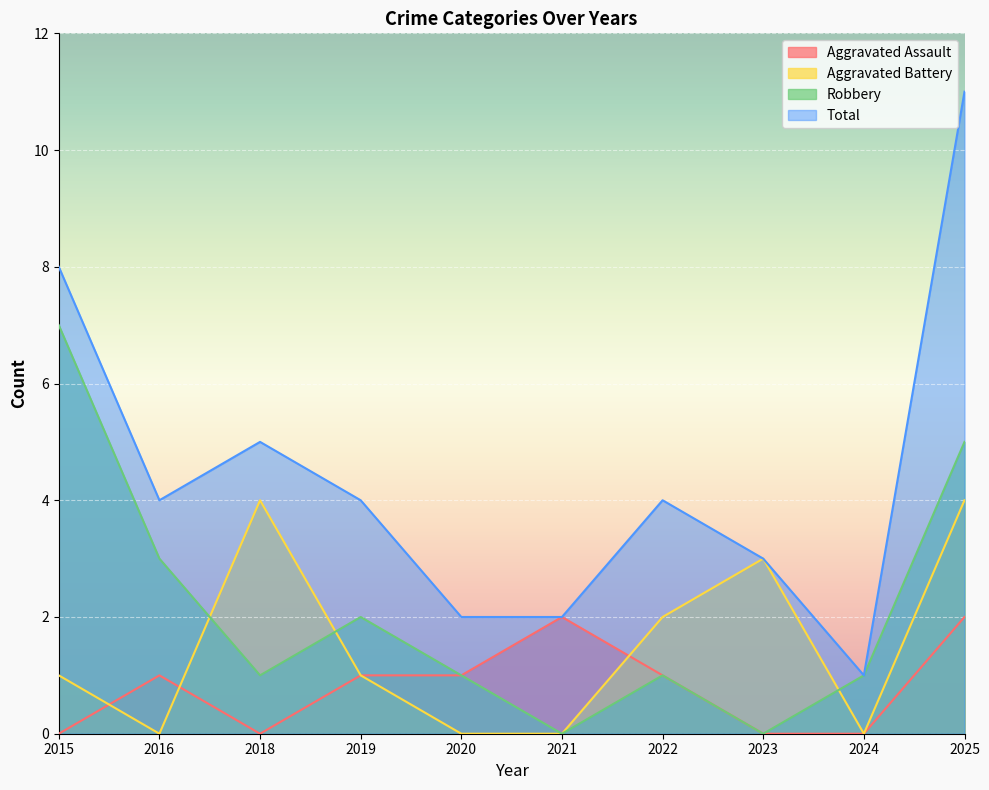

How many times do Aggravated Battery and Robbery cross each other?

3